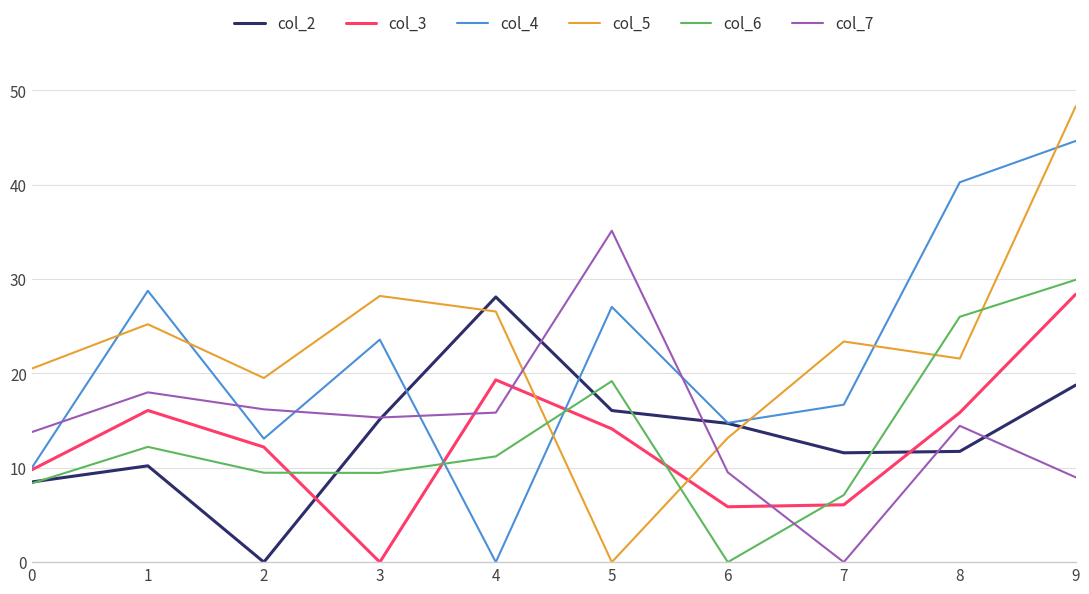

The col_5 series shows 20.5 at 0. True or false?

True